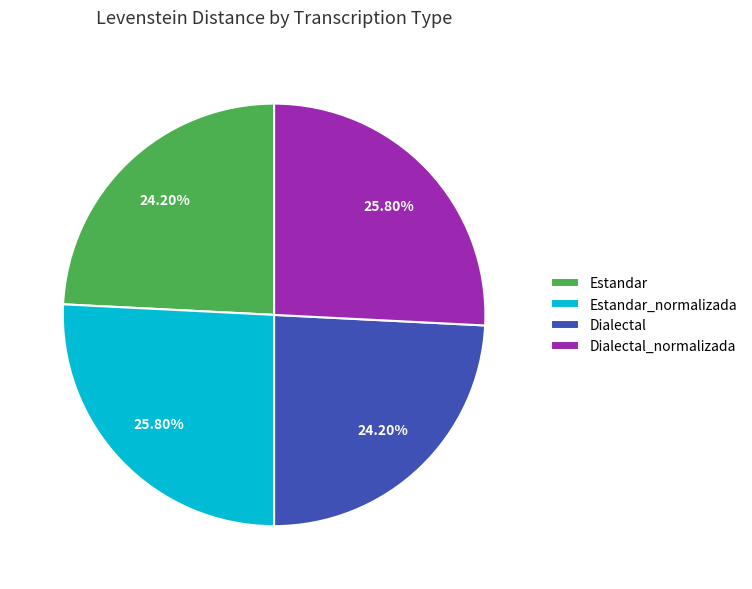

What is the ratio of the value at Estandar to the value at Estandar_normalizada?

0.9